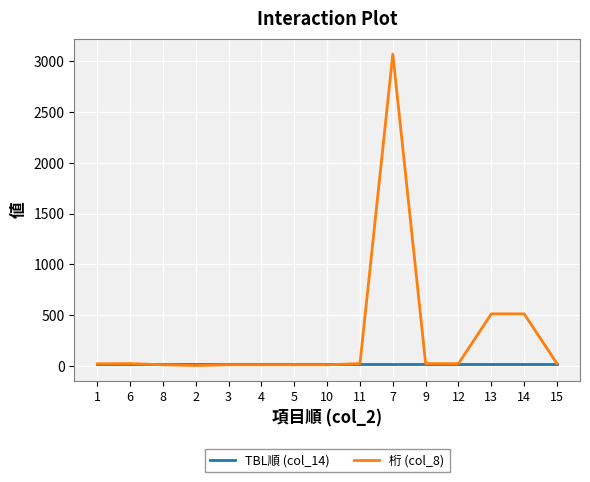

At which category does the chart reach its peak across all series?

7